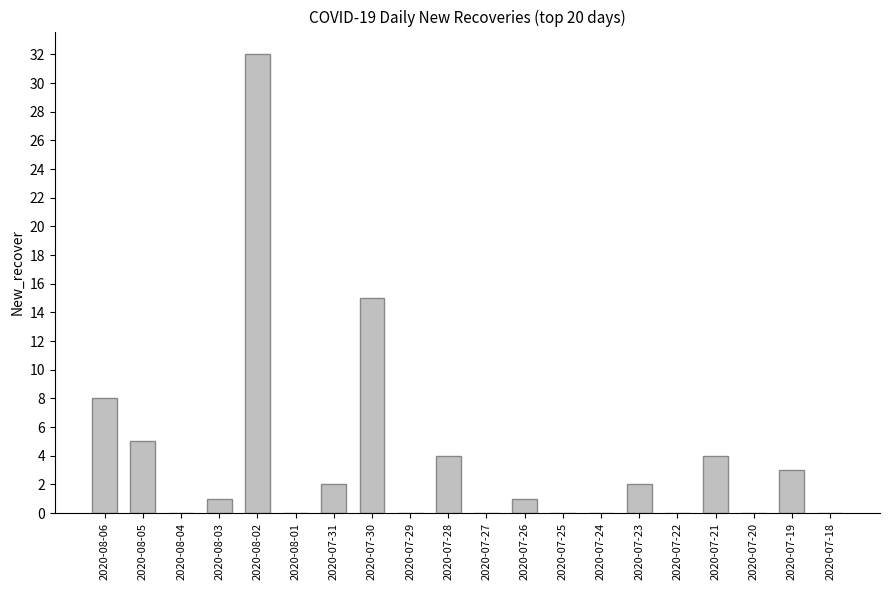

What is the sum of the values at 2020-07-23 and 2020-08-02?

34